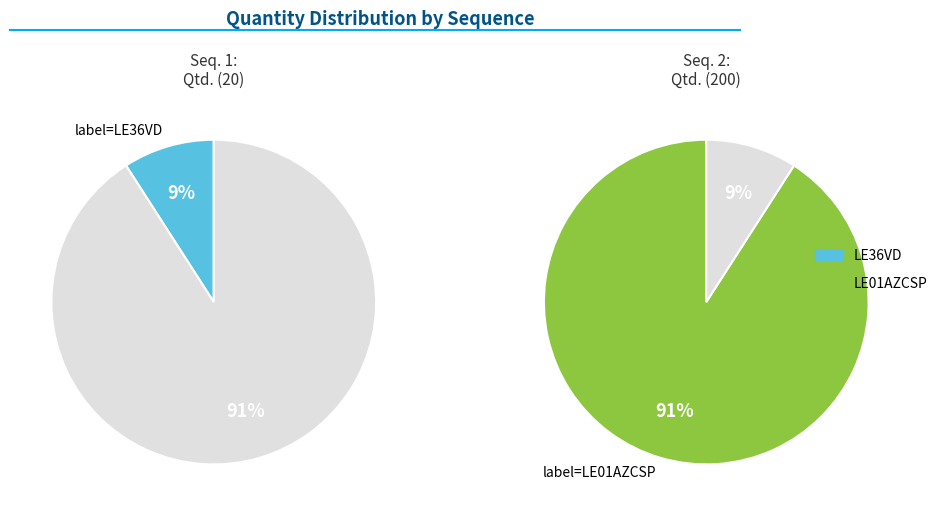

What is the change in value from 1 to 2?

+180